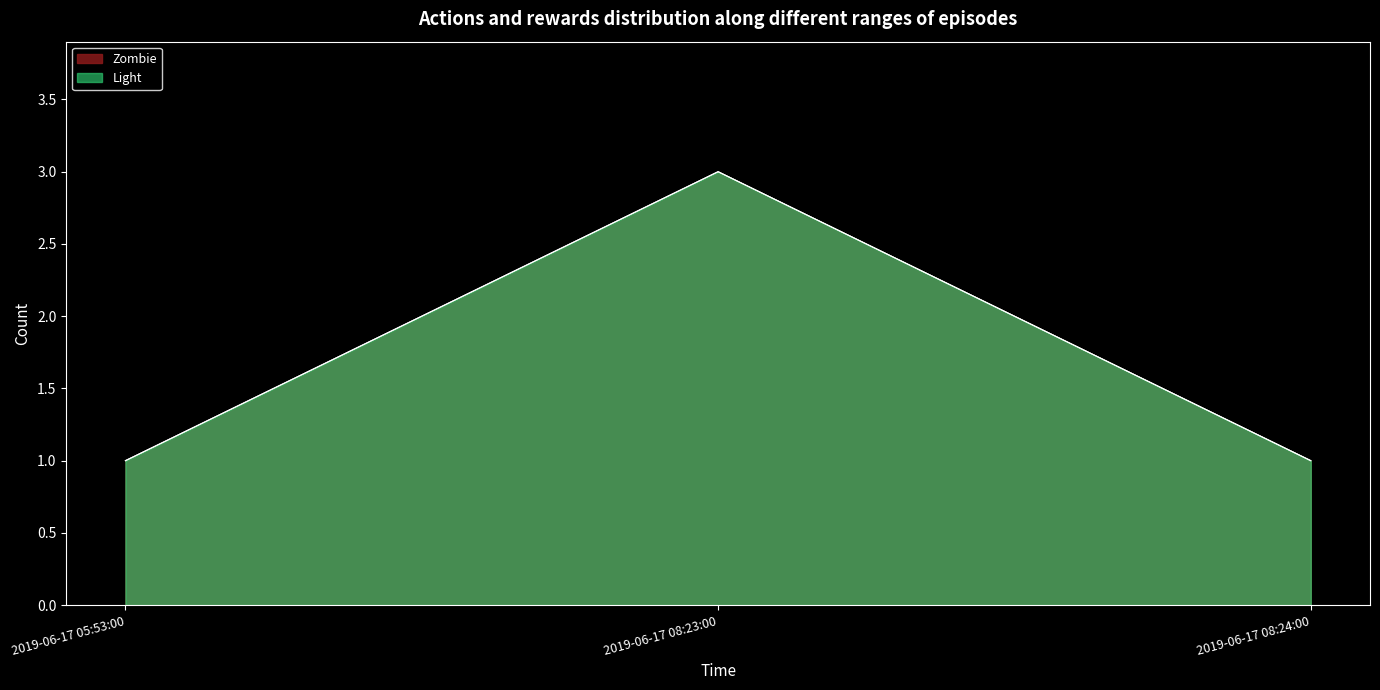

At 2019-06-17 08:24:00, list the series in order from largest to smallest.

Zombie, Light